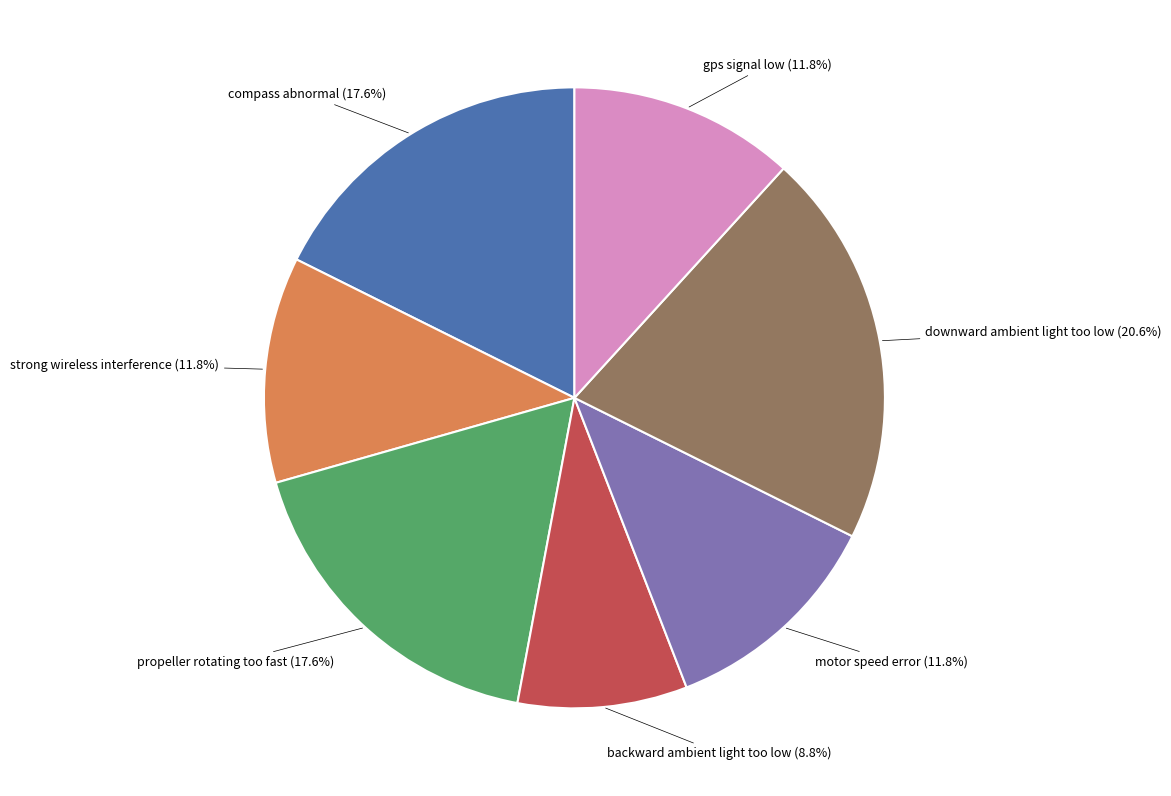

The backward ambient light too low slice represents 20% of the pie. True or false?

False